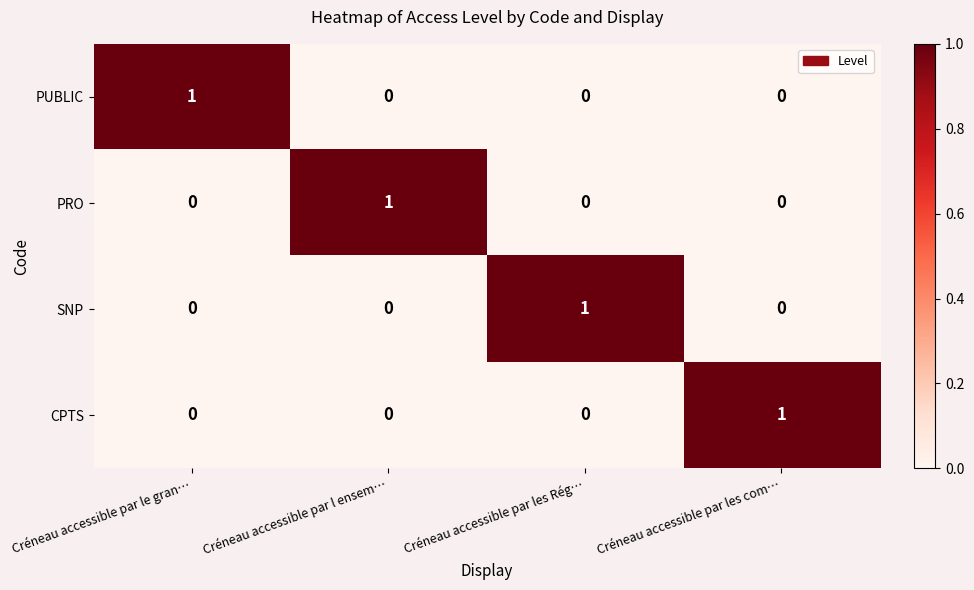

Reading left to right, transcribe all the data shown in this chart.

PUBLIC: Créneau accessible par le gran…=1	Créneau accessible par l ensem…=0	Créneau accessible par les Rég…=0	Créneau accessible par les com…=0
PRO: Créneau accessible par le gran…=0	Créneau accessible par l ensem…=1	Créneau accessible par les Rég…=0	Créneau accessible par les com…=0
SNP: Créneau accessible par le gran…=0	Créneau accessible par l ensem…=0	Créneau accessible par les Rég…=1	Créneau accessible par les com…=0
CPTS: Créneau accessible par le gran…=0	Créneau accessible par l ensem…=0	Créneau accessible par les Rég…=0	Créneau accessible par les com…=1